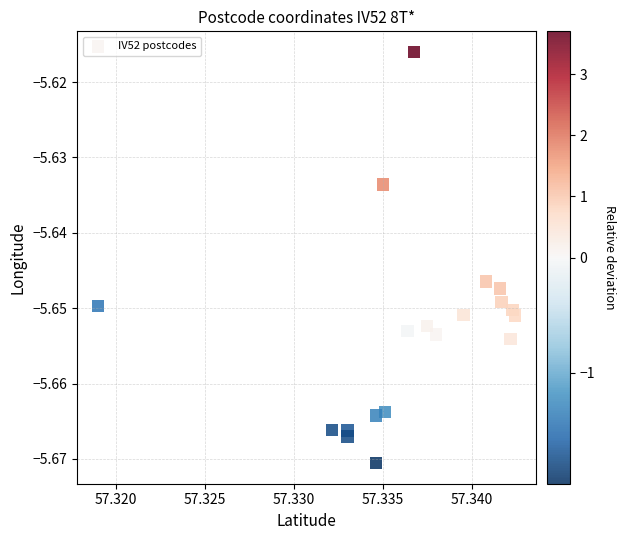

How many points are shown in the scatter plot?

19